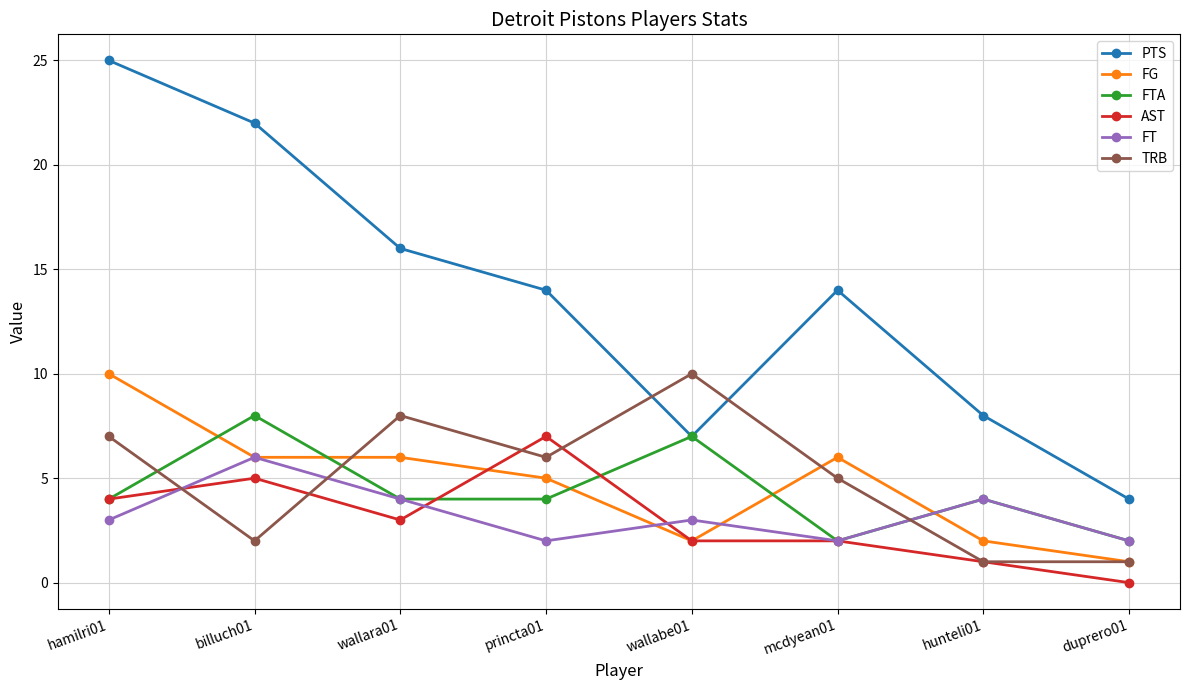

Reading left to right, extract all data points from this chart.

PTS: 25	22	16	14	7	14	8	4
FG: 10	6	6	5	2	6	2	1
FTA: 4	8	4	4	7	2	4	2
AST: 4	5	3	7	2	2	1	0
FT: 3	6	4	2	3	2	4	2
TRB: 7	2	8	6	10	5	1	1